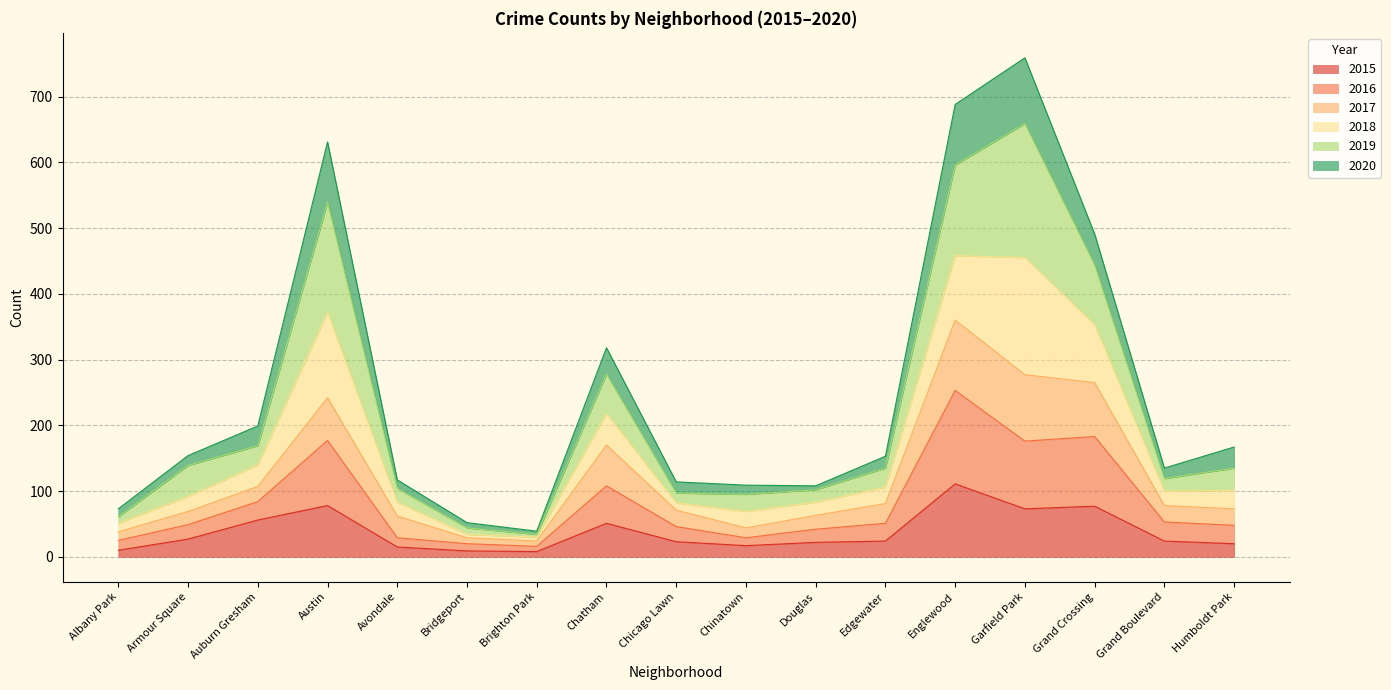

Which category has the lowest value across all series?

Brighton Park